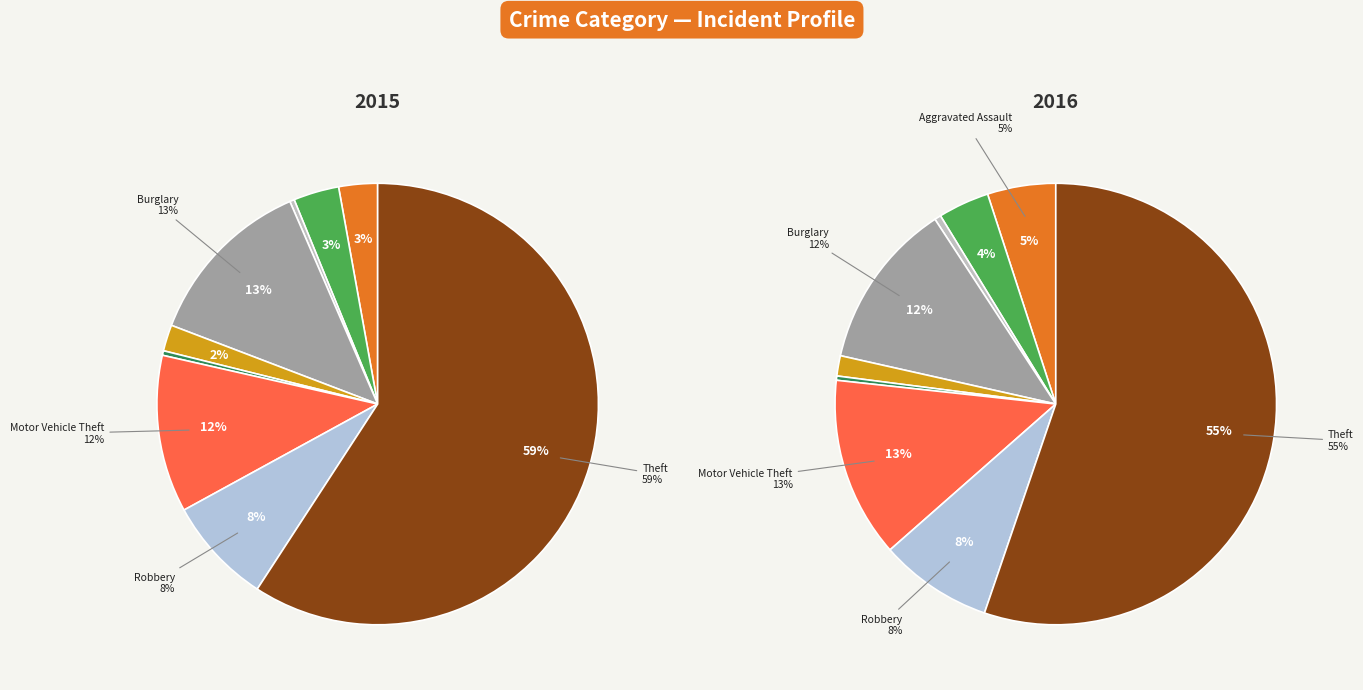

What is the difference between the highest and lowest values at 4?

4